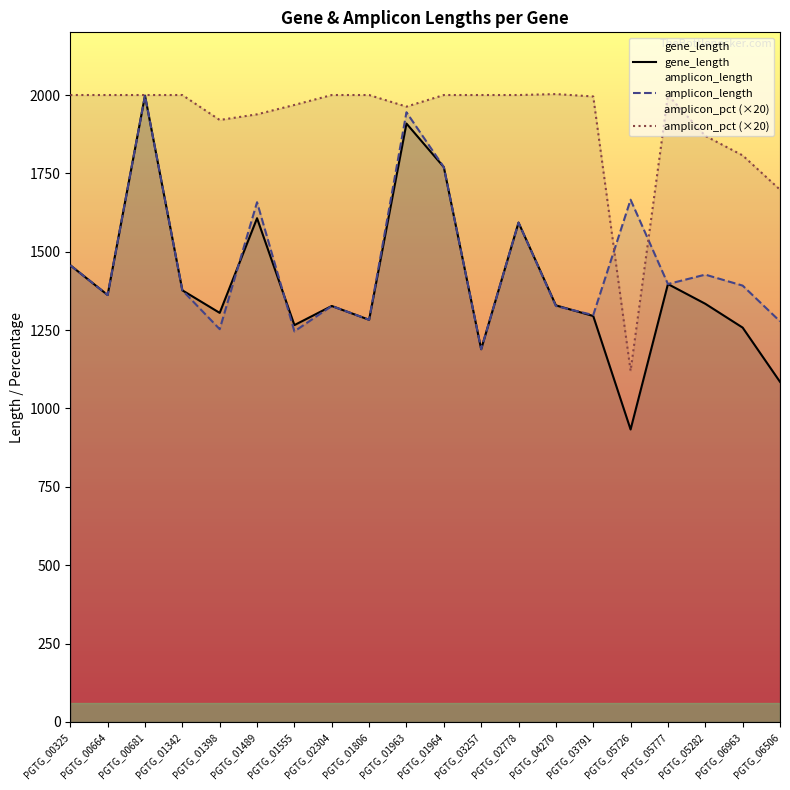

Reading left to right, extract all data points from this chart.

gene_length: 1457.0	1362.0	1998.0	1377.0	1305.0	1607.0	1266.0	1327.0	1283.0	1909.0	1770.0	1189.0	1593.0	1329.0	1295.0	933.0	1397.0	1334.0	1258.0	1085.0
amplicon_length: 1457.0	1362.0	1998.0	1377.0	1253.0	1658.0	1246.0	1327.0	1283.0	1945.0	1770.0	1189.0	1593.0	1327.0	1298.0	1666.0	1397.0	1427.0	1392.0	1278.0
amplicon_pct (×20): 2000.0	2000.0	2000.0	2000.0	1920.4	1938.4	1968.4	2000.0	2000.0	1963.0	2000.0	2000.0	2000.0	2003.0	1995.4	1120.0	2000.0	1869.6	1807.4	1698.0